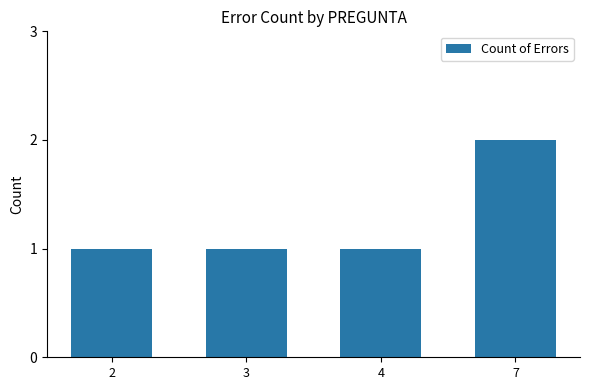

Which has a higher value, 7 or 4?

7